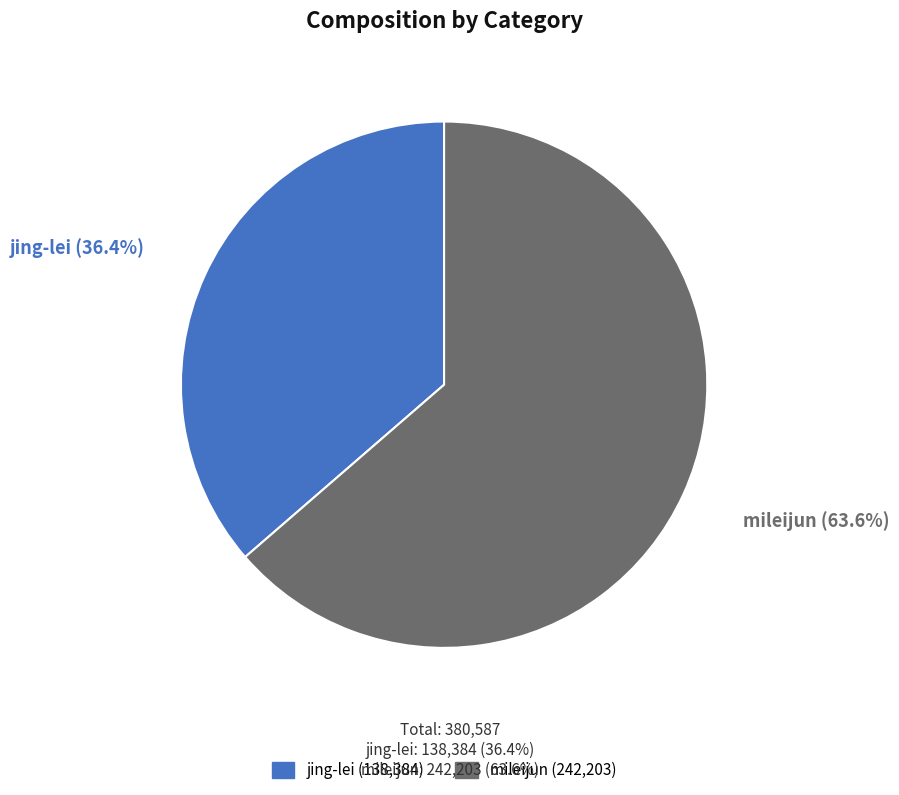

Which slice represents more than half of the pie?

mileijun